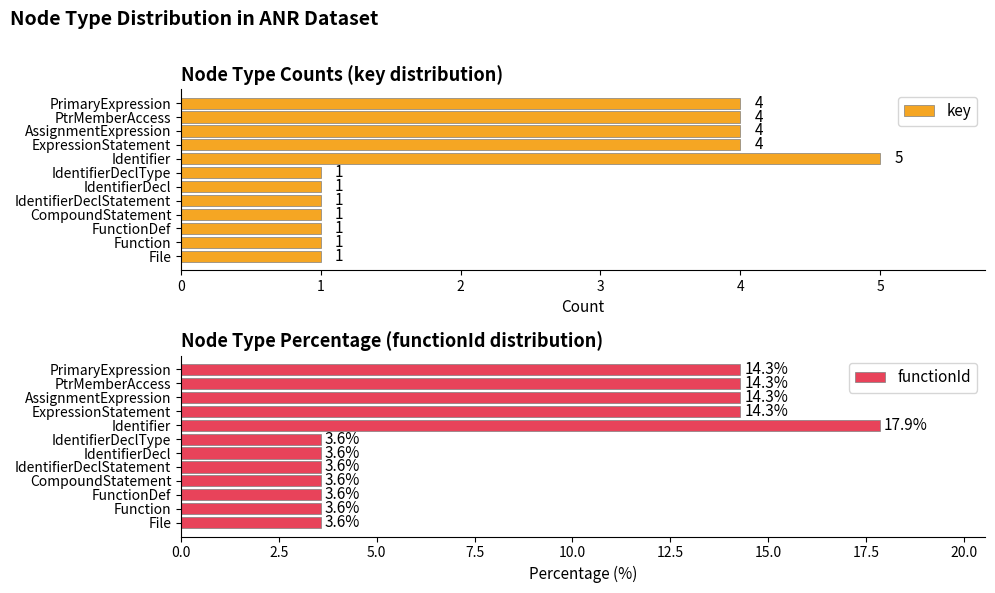

What is the maximum value for key?

5